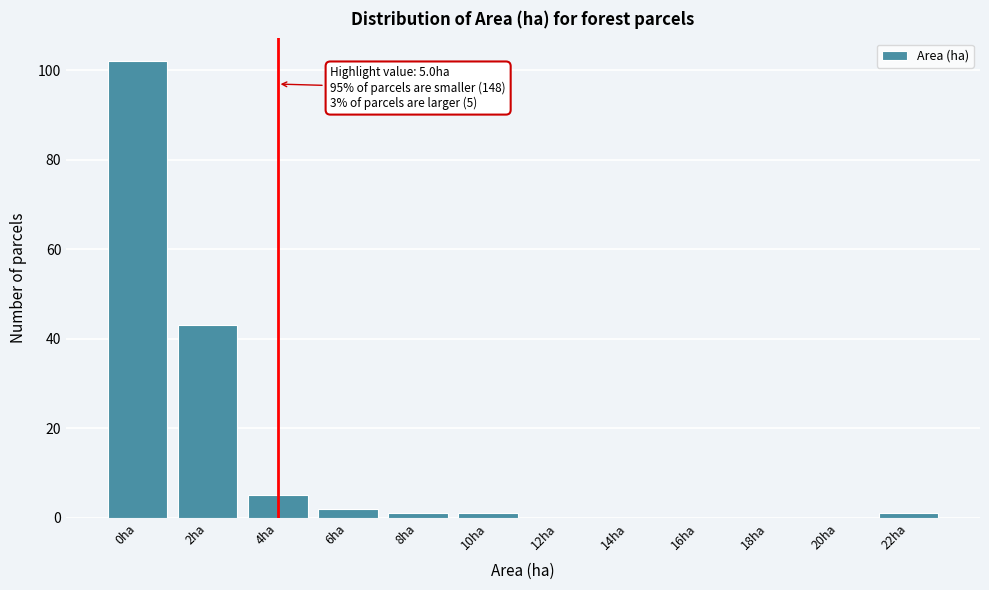

Reading right to left, transcribe all the data shown in this chart.

22ha=1	20ha=0	18ha=0	16ha=0	14ha=0	12ha=0	10ha=1	8ha=1	6ha=2	4ha=5	2ha=43	0ha=102